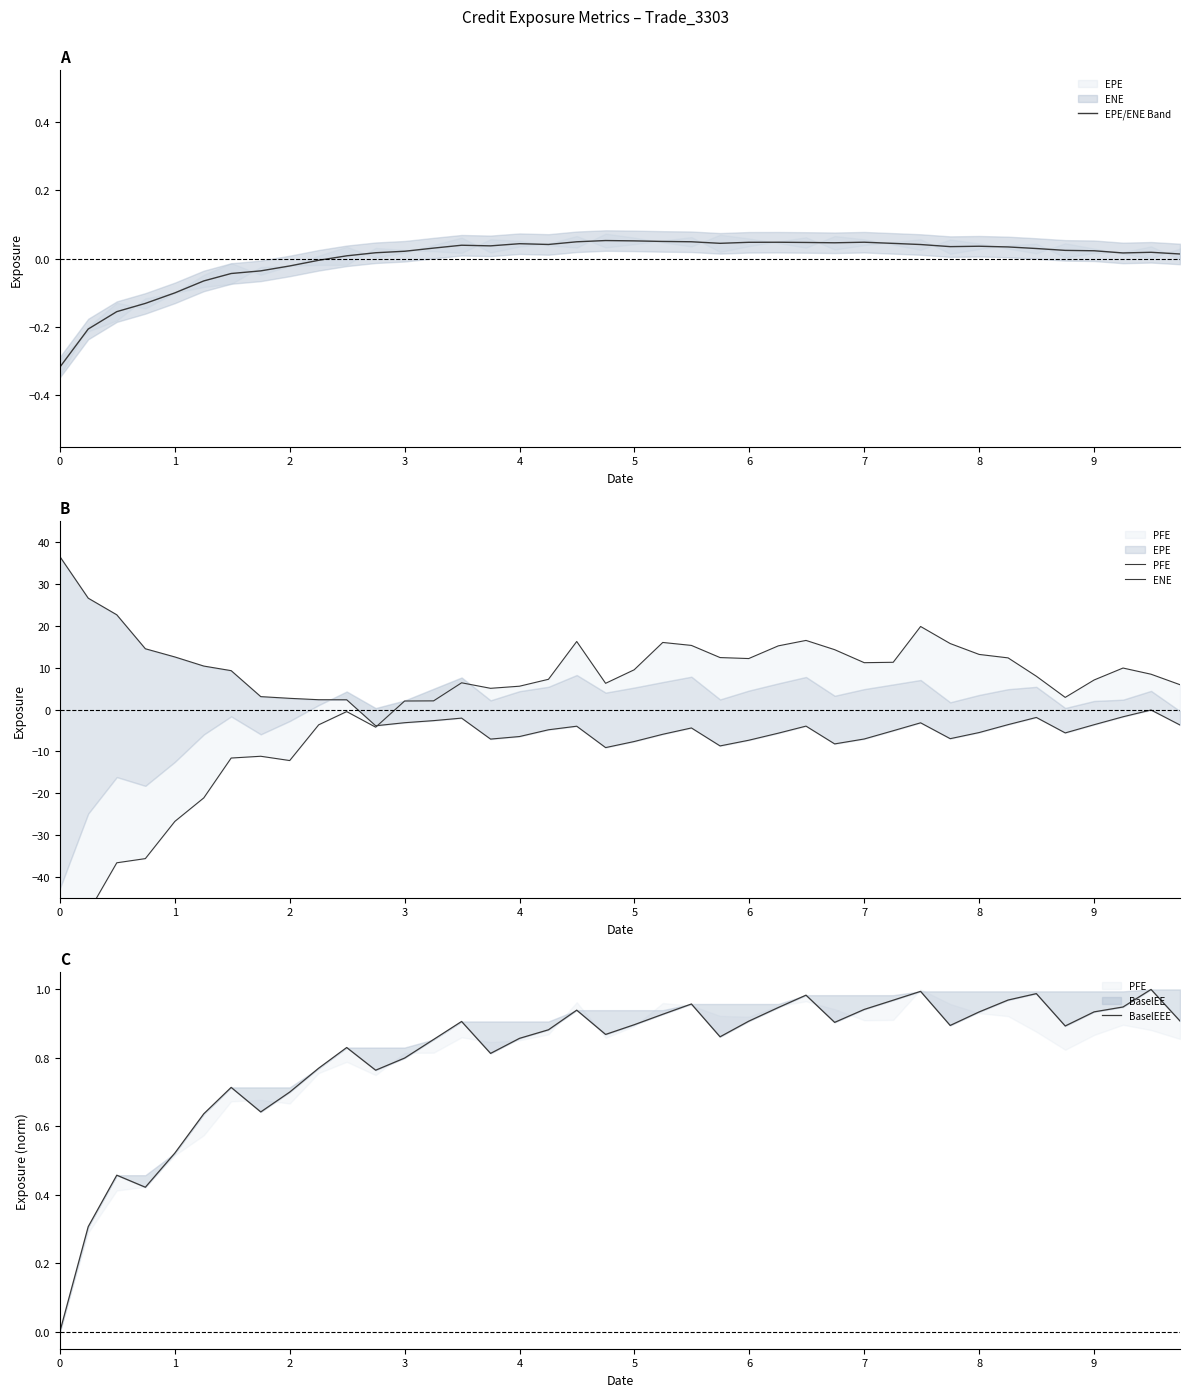

At how many categories does at least one series exceed 34?

1